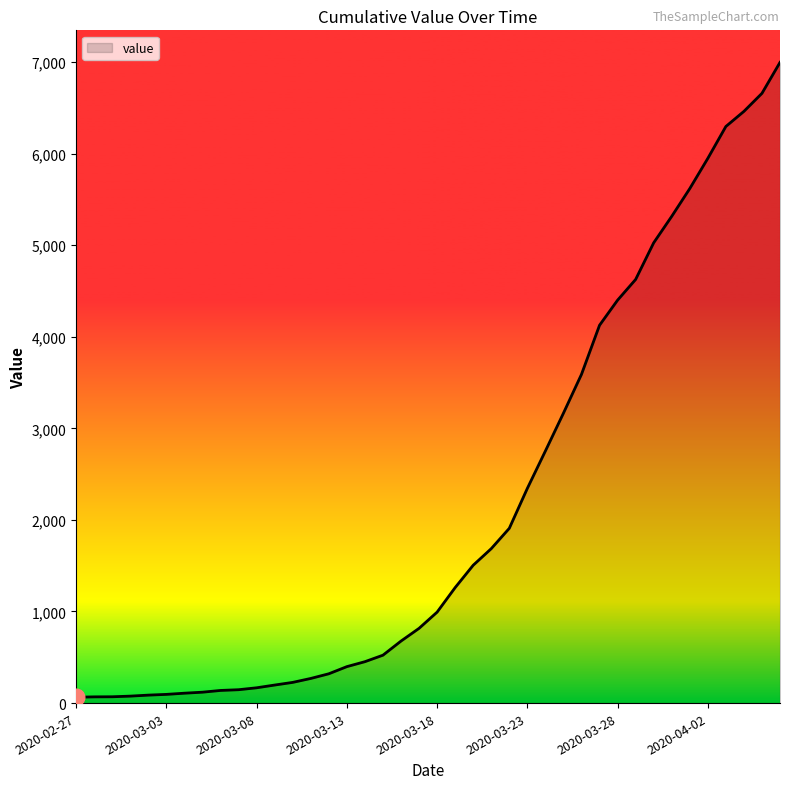

What is the difference between the maximum and minimum values?

6931